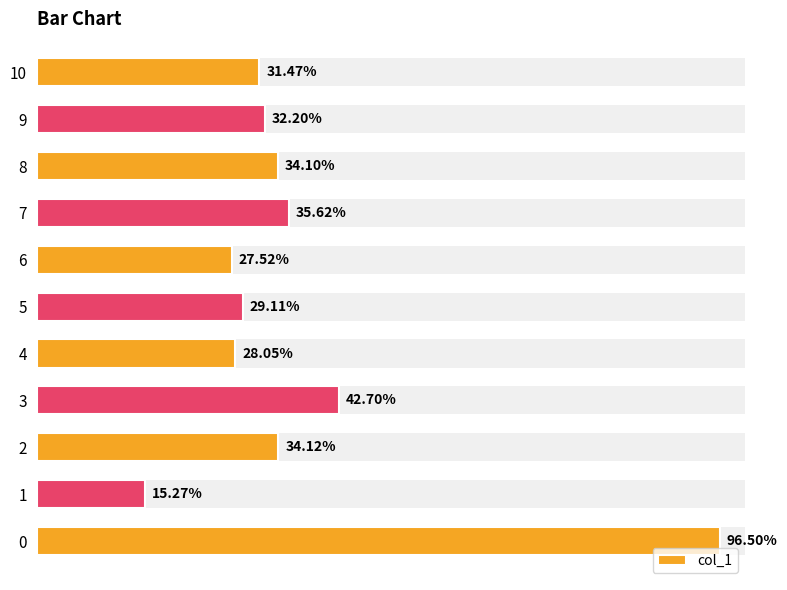

What is the value of the 5th bar from the left?

0.3